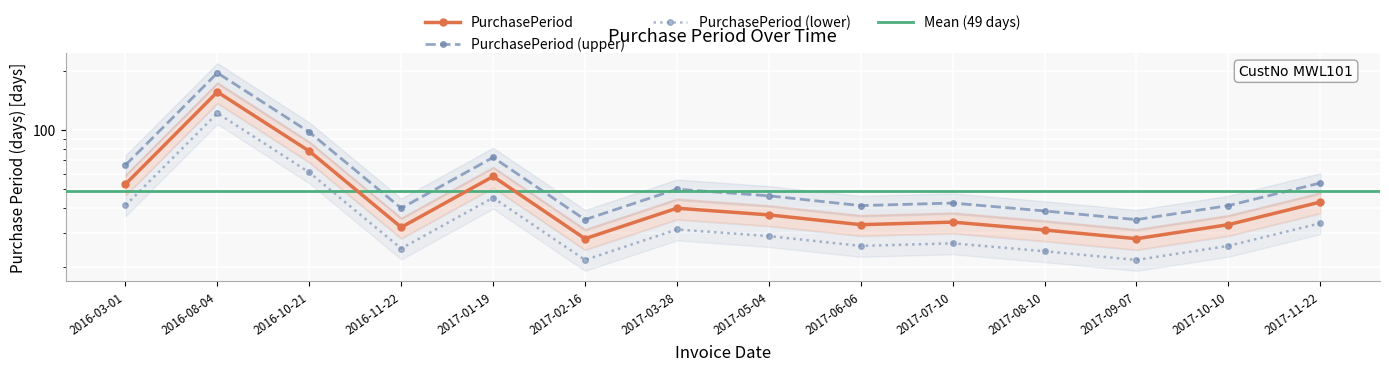

What is the change in value from 2016-10-21 to 2017-03-28?

-47.5